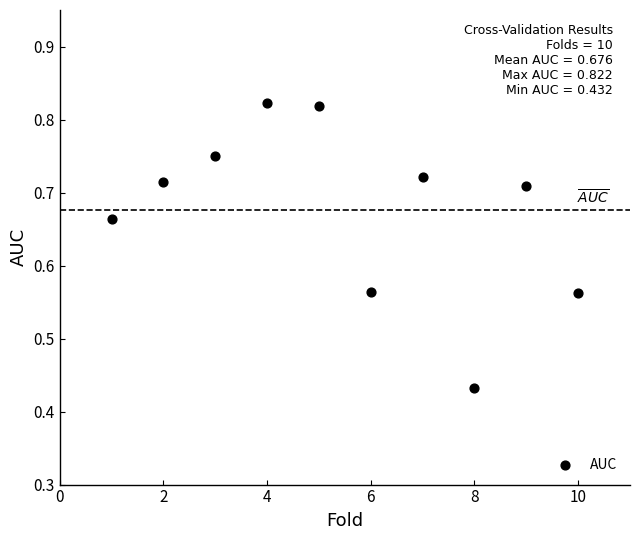

What is the average X value?

5.5